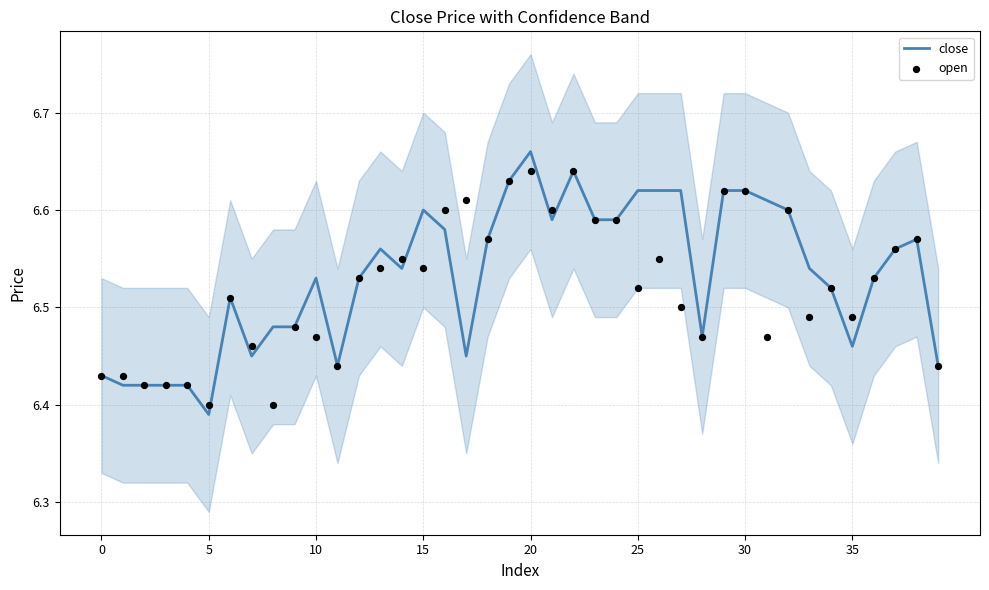

At which category is the sum across all series the highest?

20